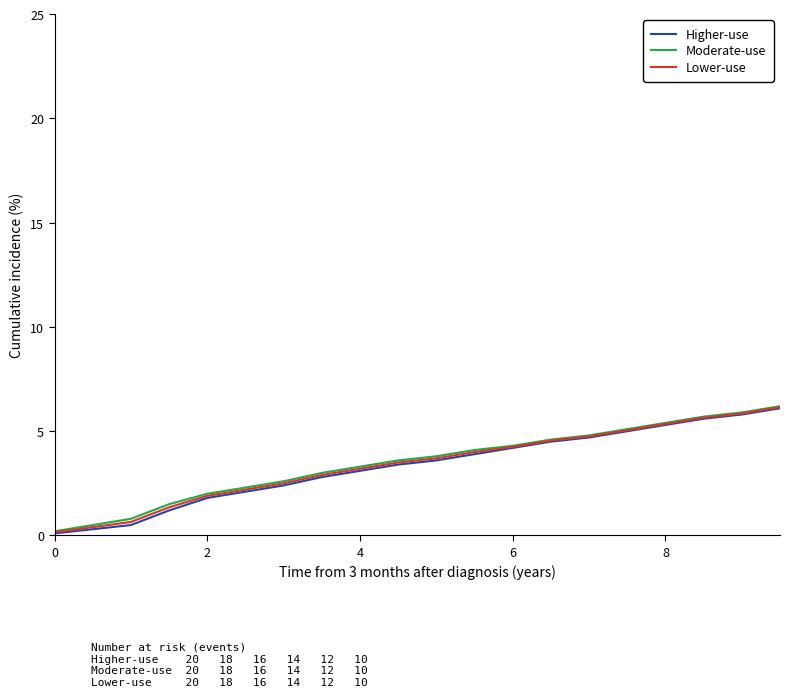

What is the highest value of the Moderate-use series?

6.2